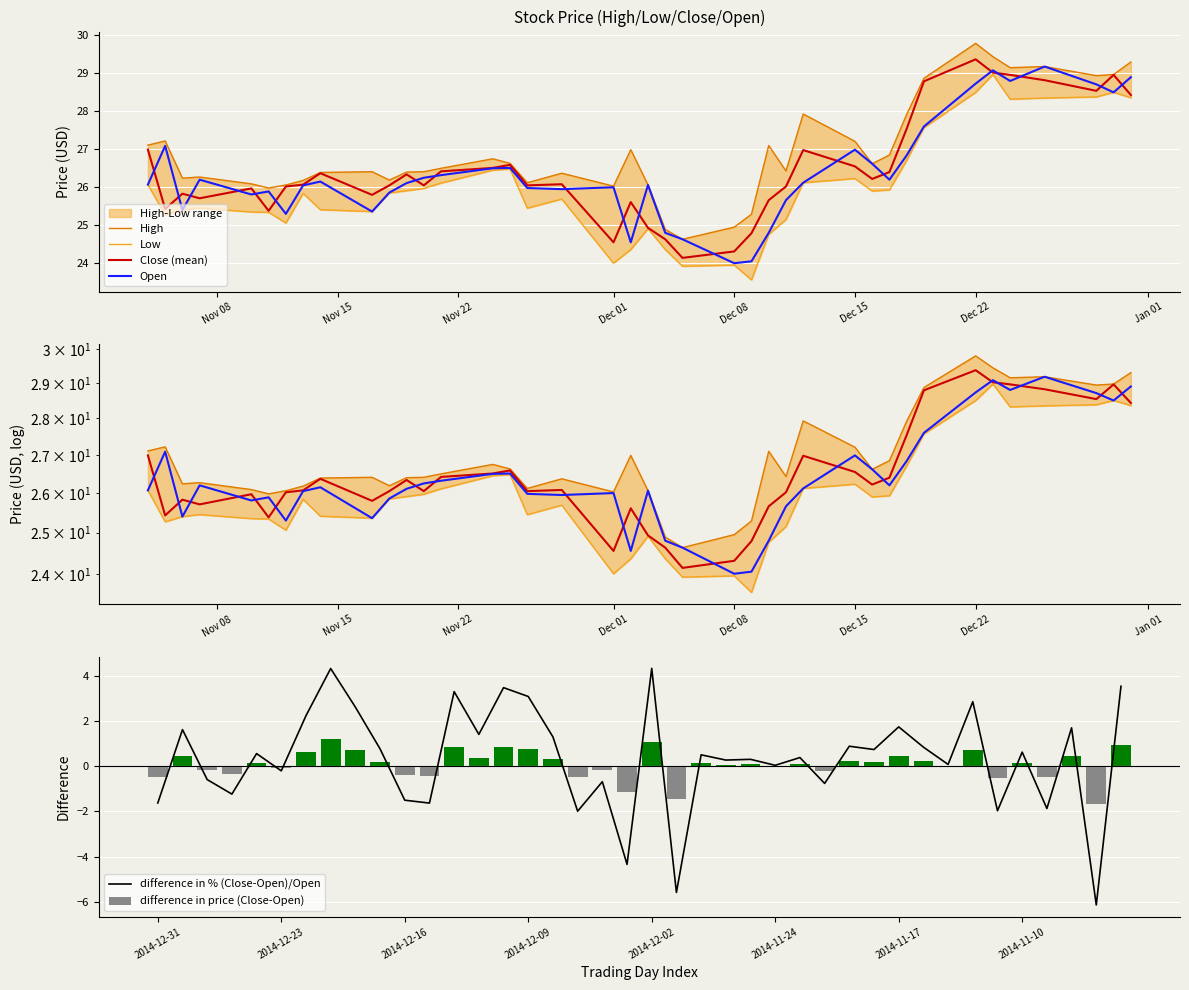

What is the average value of the difference in % (Close-Open)/Open series?

0.3